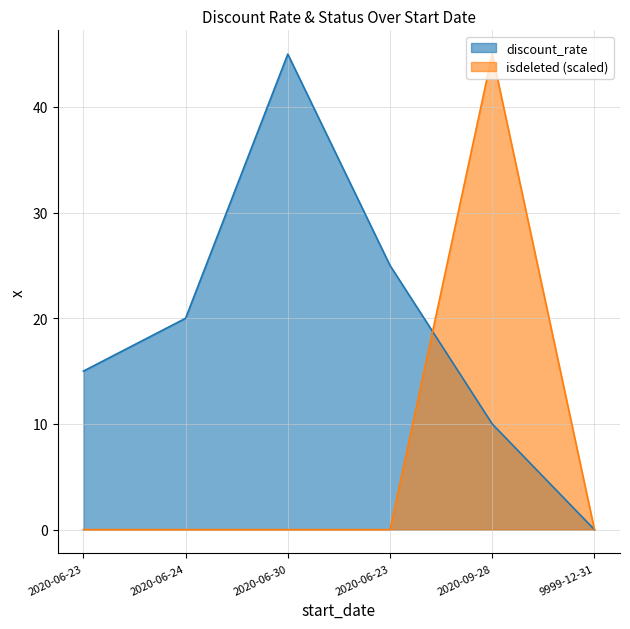

The value of isdeleted at 2020-06-23 is 0. True or false?

True